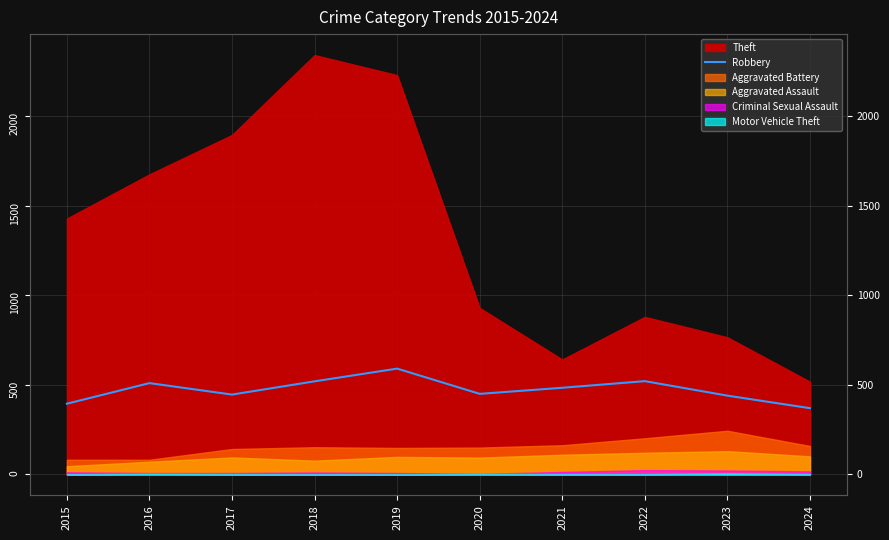

Which label corresponds to the smallest value in the chart?

2024